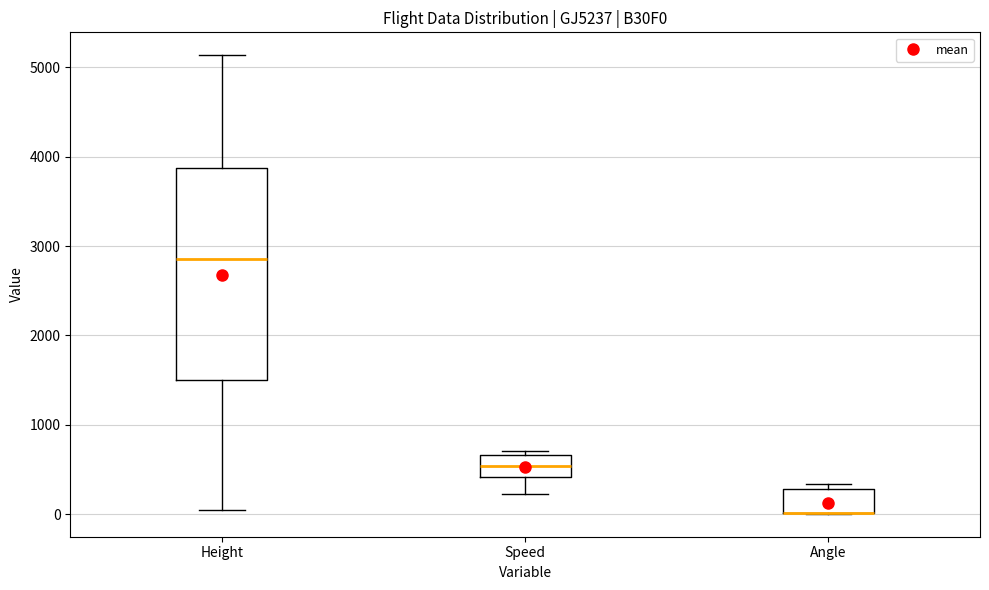

Where is the lower edge of the box for Angle on the y-axis? The values are not printed on the chart, so give them approximately, as read against the axis.

0